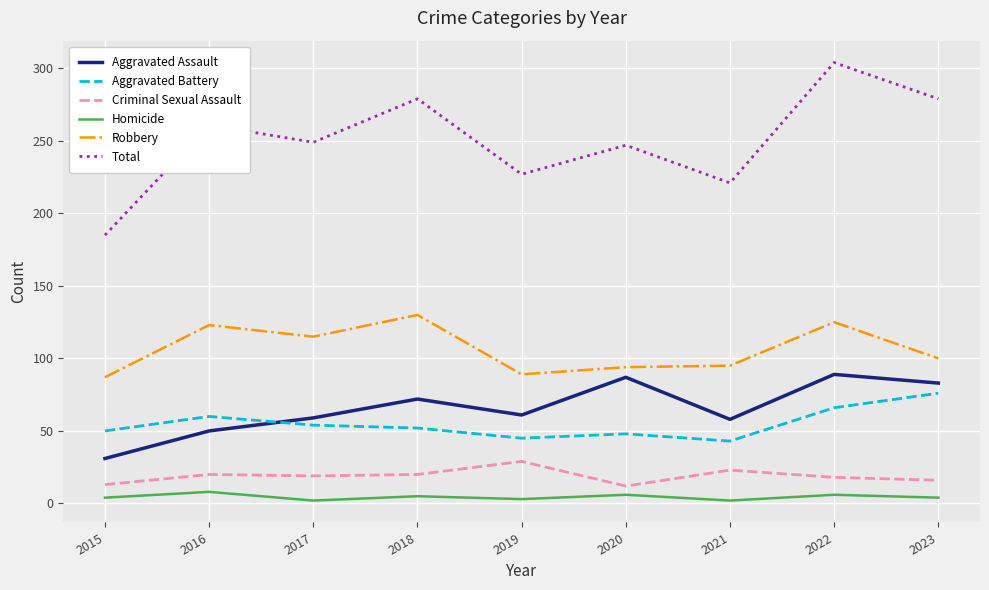

What is the sum of the Aggravated Battery values at 2023 and 2017?

130